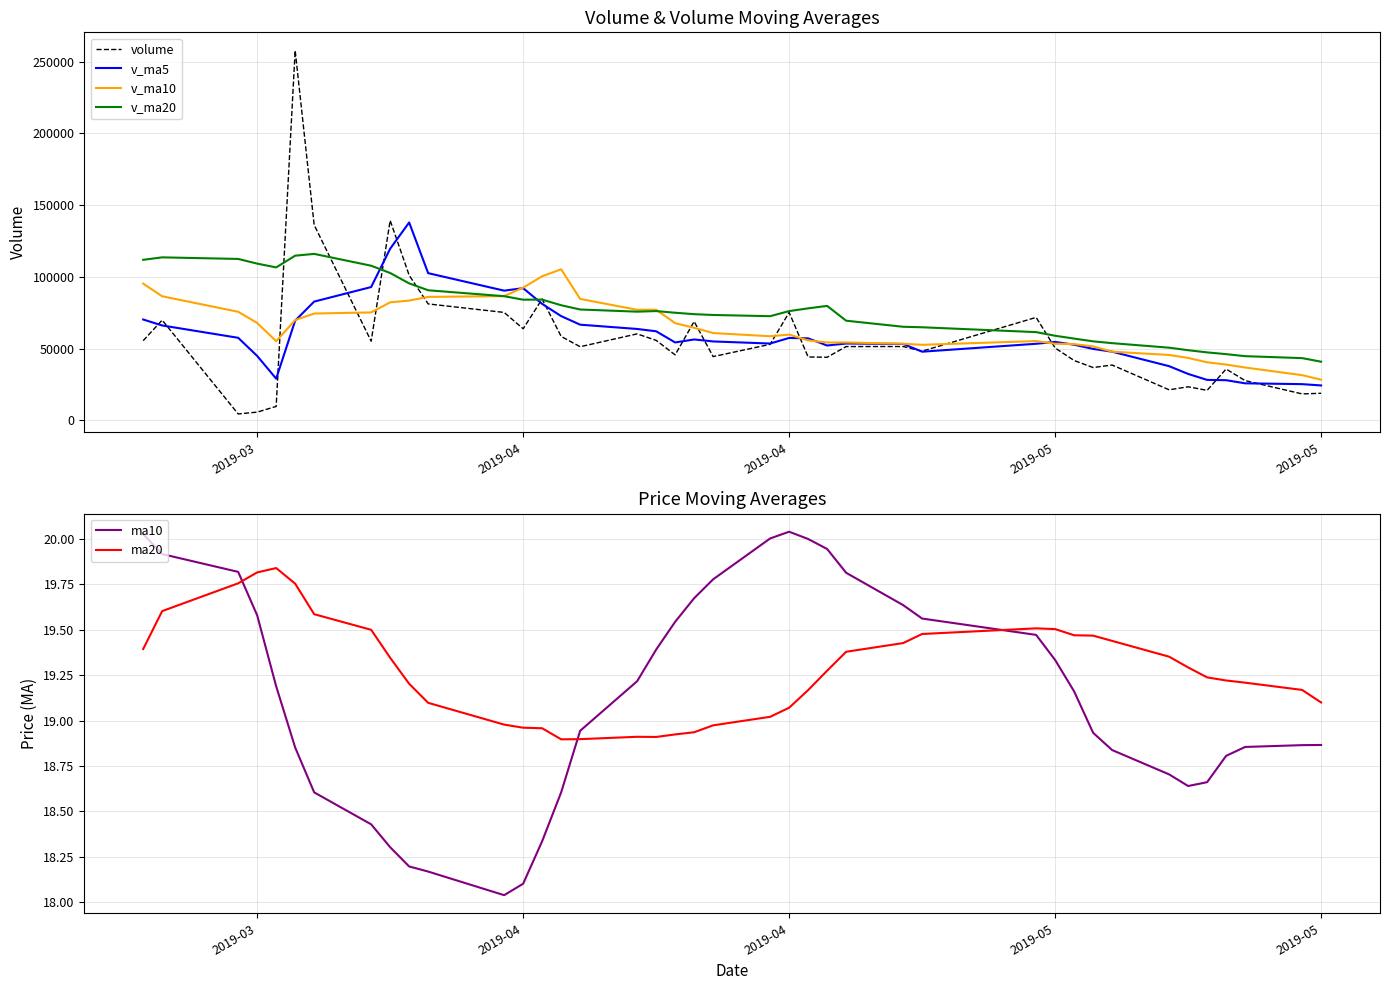

Reading left to right, transcribe all the data shown in this chart.

volume: 55440.3	69787.7	4363.0	5629.0	9604.0	257802.8	136148.7	55090.4	139299.7	101067.9	81087.4	75152.9	63765.2	84503.1	58411.0	51242.5	60192.1	55678.6	45556.9	68839.7	44349.2	52900.8	75171.1	44099.5	43898.0	51340.8	51383.4	48151.7	71682.5	50360.8	41622.8	36720.7	38488.2	21202.7	23307.9	20807.6	35676.1	27612.1	18327.0	18777.6
v_ma5: 70224.2	66062.3	57459.9	44819.7	28964.8	69437.3	82709.5	92855.0	119589.1	137881.9	102538.8	90339.6	92074.6	81115.3	72583.9	66615.0	63622.8	62005.4	54216.2	56301.9	54923.3	53465.0	57363.5	57072.0	52083.7	53482.0	53178.6	47774.7	53291.3	54583.8	52640.2	49707.7	47775.0	37679.0	32268.5	28105.4	27896.5	25721.3	25146.2	24240.1
v_ma10: 95227.5	86415.9	75604.8	67836.6	55091.9	69830.7	74385.9	75157.4	82204.4	83423.3	85988.1	86524.6	92464.8	100352.2	105232.9	84576.9	76981.2	77040.0	67665.8	64442.9	60769.1	58543.9	59684.5	55644.1	54192.8	54202.7	53321.8	52569.1	55181.7	53333.8	53061.1	51443.1	47774.8	45485.2	43426.2	40372.8	38802.1	36748.2	31412.6	28254.3
v_ma20: 111839.4	113561.6	112456.4	109192.5	106554.6	114723.4	115978.4	107725.8	102652.0	95393.6	90607.8	86470.2	84034.8	84094.4	80162.4	77203.8	75683.6	76098.7	74935.1	73933.1	73378.6	72534.2	76074.6	77998.2	79712.9	69389.8	65151.5	64804.6	61423.7	58888.3	56915.1	54993.5	53729.7	50564.6	48809.5	47287.7	46061.9	44658.6	43297.1	40794.0
ma10: 20.0	19.9	19.8	19.6	19.2	18.9	18.6	18.4	18.3	18.2	18.2	18.0	18.1	18.3	18.6	18.9	19.2	19.4	19.5	19.7	19.8	20.0	20.0	20.0	19.9	19.8	19.6	19.6	19.5	19.3	19.2	18.9	18.8	18.7	18.6	18.7	18.8	18.9	18.9	18.9
ma20: 19.4	19.6	19.8	19.8	19.8	19.8	19.6	19.5	19.3	19.2	19.1	19.0	19.0	19.0	18.9	18.9	18.9	18.9	18.9	18.9	19.0	19.0	19.1	19.2	19.3	19.4	19.4	19.5	19.5	19.5	19.5	19.5	19.4	19.4	19.3	19.2	19.2	19.2	19.2	19.1